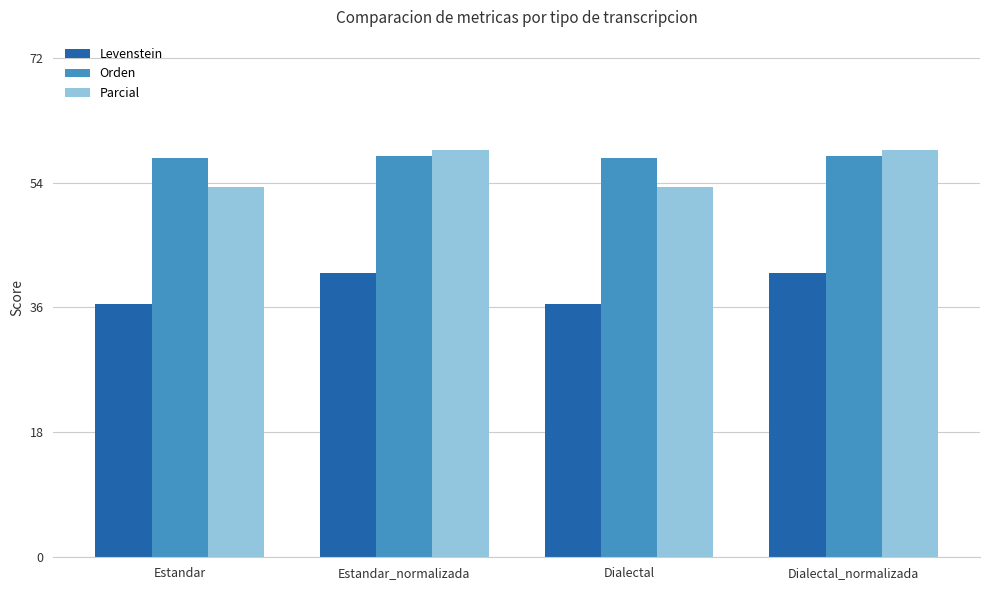

What is the spread (max minus min) of values at Dialectal_normalizada?

17.7